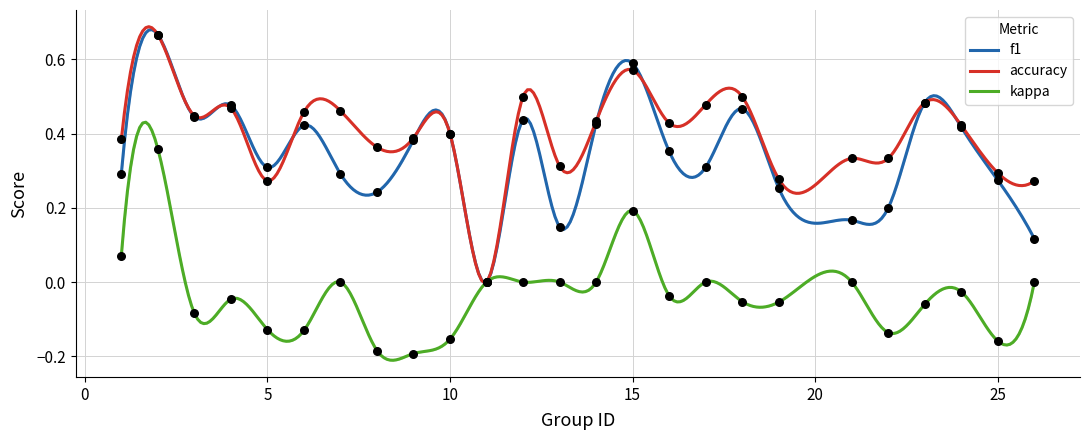

What is the total value across all series at 17?

0.8